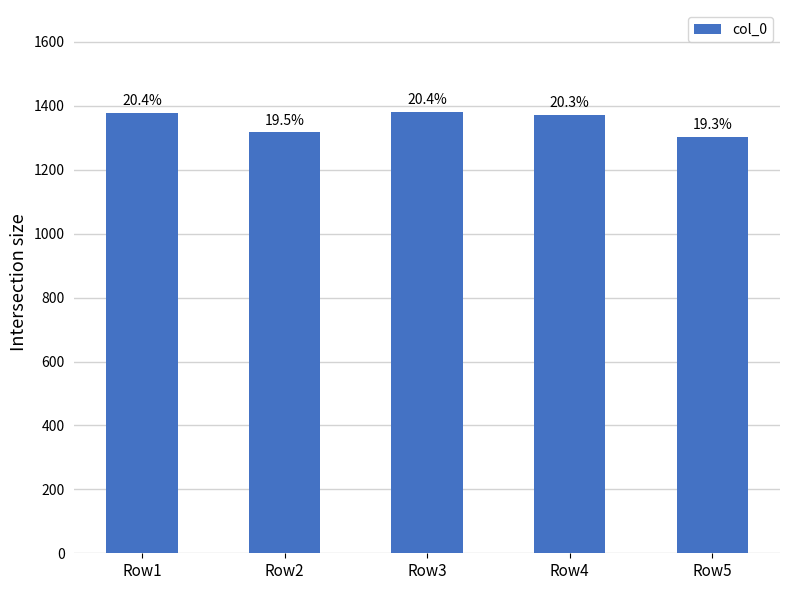

What is the minimum value shown in the chart?

1303